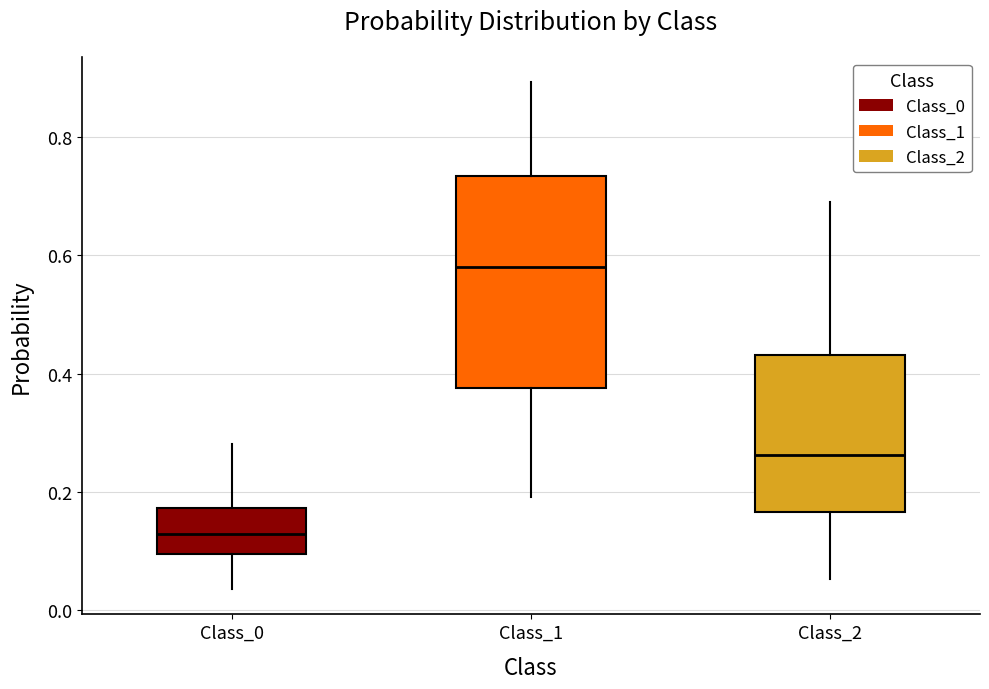

Reading left to right, transcribe this box plot: for each box, give where its median line is, the range the box spans, and where its two whiskers end, as read against the y-axis. The values are not printed on the chart, so give them approximately, as read against the axis.

Class_0: median 0.12, box 0.10 to 0.18, whiskers 0.04 to 0.28
Class_1: median 0.58, box 0.38 to 0.74, whiskers 0.20 to 0.90
Class_2: median 0.26, box 0.16 to 0.44, whiskers 0.06 to 0.68